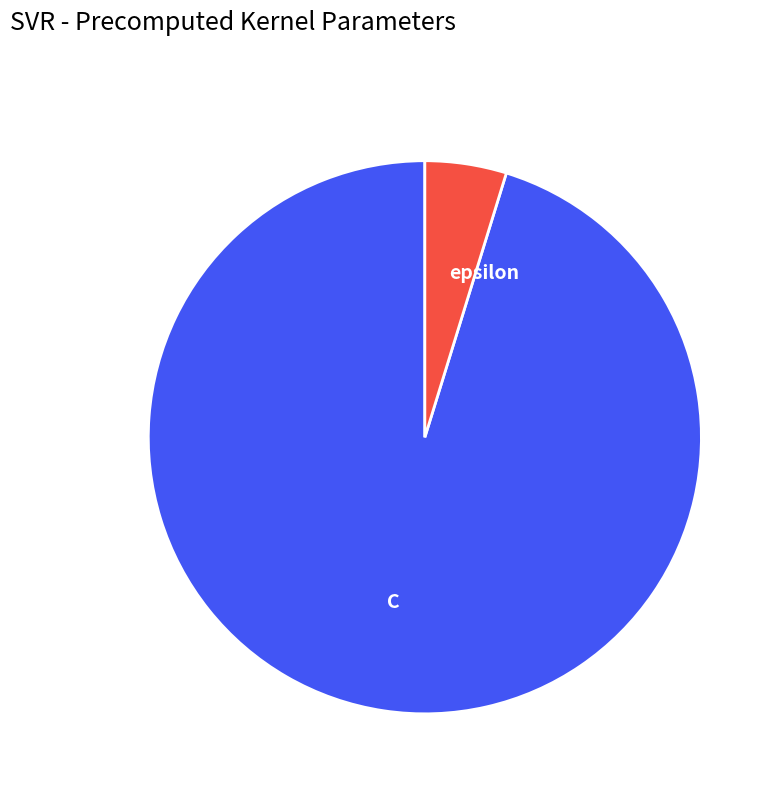

Approximately how many times larger is the value at epsilon compared to C?

0.1